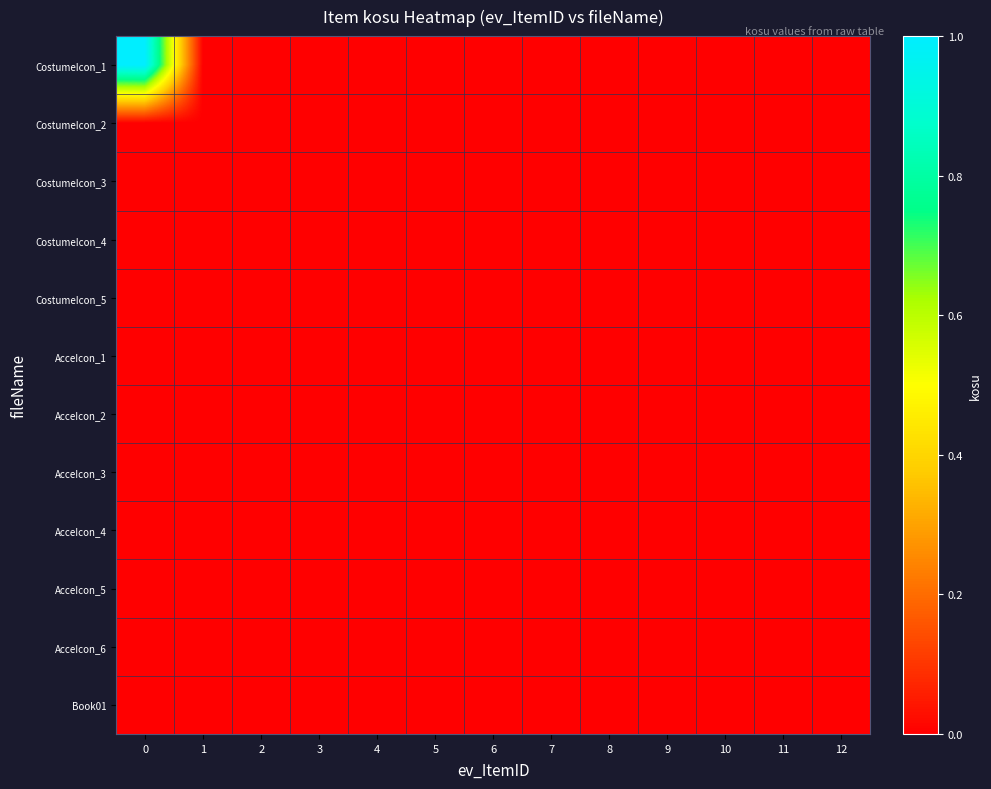

Reading left to right, what are all the values shown in this chart?

CostumeIcon_1: 0=1	1=0	2=0	3=0	4=0	5=0	6=0	7=0	8=0	9=0	10=0	11=0	12=0
CostumeIcon_2: 0=0	1=0	2=0	3=0	4=0	5=0	6=0	7=0	8=0	9=0	10=0	11=0	12=0
CostumeIcon_3: 0=0	1=0	2=0	3=0	4=0	5=0	6=0	7=0	8=0	9=0	10=0	11=0	12=0
CostumeIcon_4: 0=0	1=0	2=0	3=0	4=0	5=0	6=0	7=0	8=0	9=0	10=0	11=0	12=0
CostumeIcon_5: 0=0	1=0	2=0	3=0	4=0	5=0	6=0	7=0	8=0	9=0	10=0	11=0	12=0
AcceIcon_1: 0=0	1=0	2=0	3=0	4=0	5=0	6=0	7=0	8=0	9=0	10=0	11=0	12=0
AcceIcon_2: 0=0	1=0	2=0	3=0	4=0	5=0	6=0	7=0	8=0	9=0	10=0	11=0	12=0
AcceIcon_3: 0=0	1=0	2=0	3=0	4=0	5=0	6=0	7=0	8=0	9=0	10=0	11=0	12=0
AcceIcon_4: 0=0	1=0	2=0	3=0	4=0	5=0	6=0	7=0	8=0	9=0	10=0	11=0	12=0
AcceIcon_5: 0=0	1=0	2=0	3=0	4=0	5=0	6=0	7=0	8=0	9=0	10=0	11=0	12=0
AcceIcon_6: 0=0	1=0	2=0	3=0	4=0	5=0	6=0	7=0	8=0	9=0	10=0	11=0	12=0
Book01: 0=0	1=0	2=0	3=0	4=0	5=0	6=0	7=0	8=0	9=0	10=0	11=0	12=0